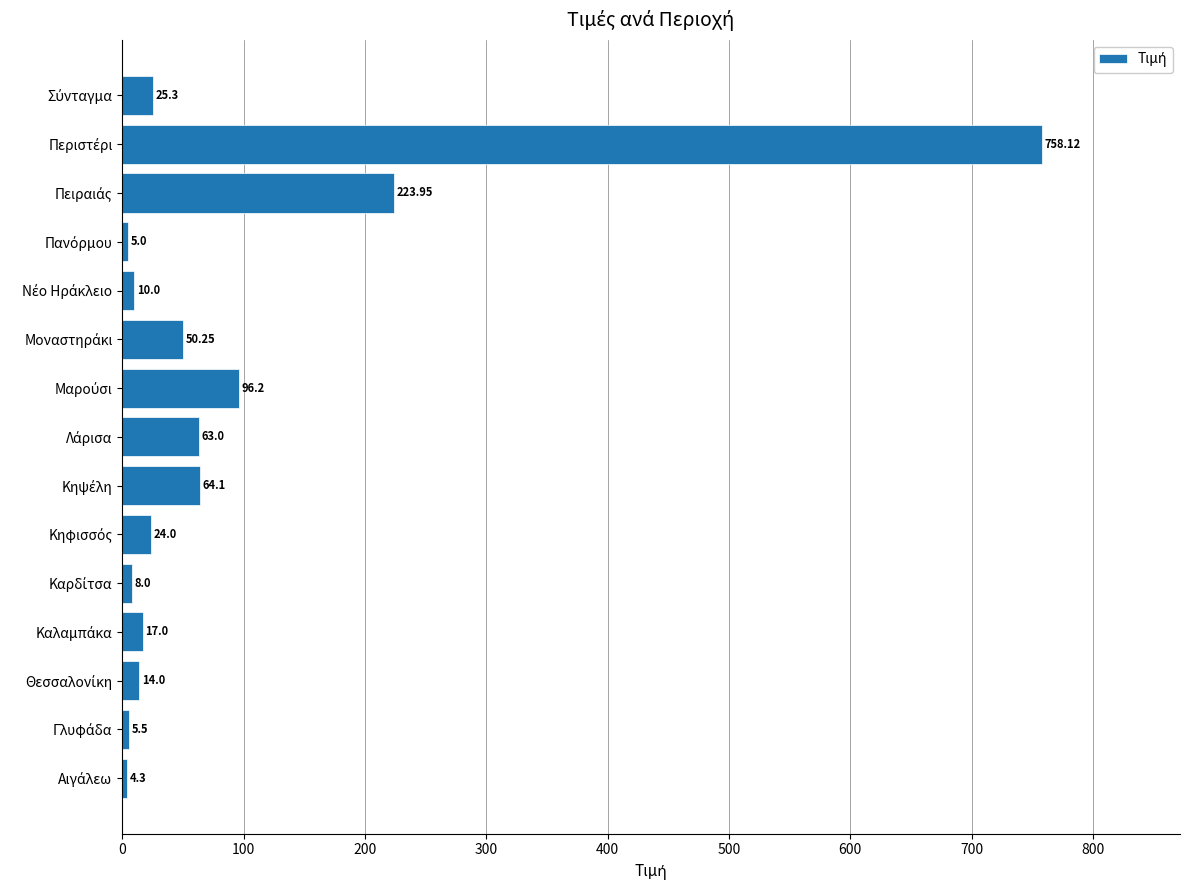

What is the greatest value displayed?

758.1